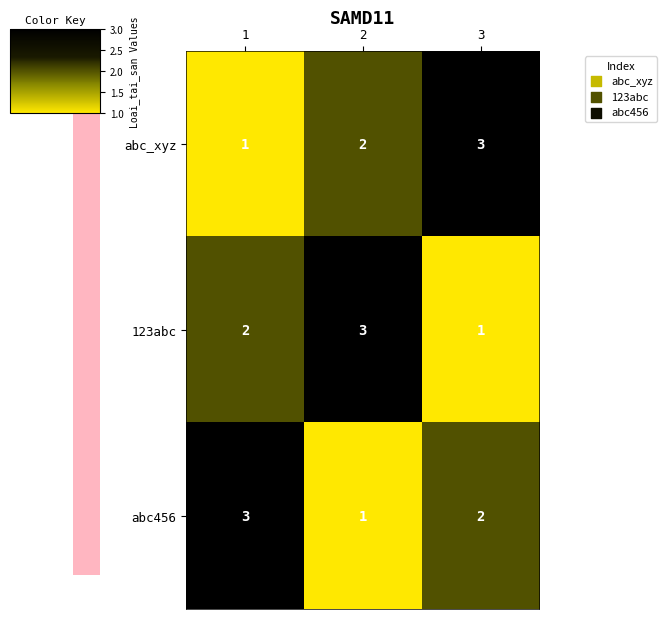

Reading left to right, what are all the values shown in this chart?

abc_xyz: 1	2	3
123abc: 2	3	1
abc456: 3	1	2